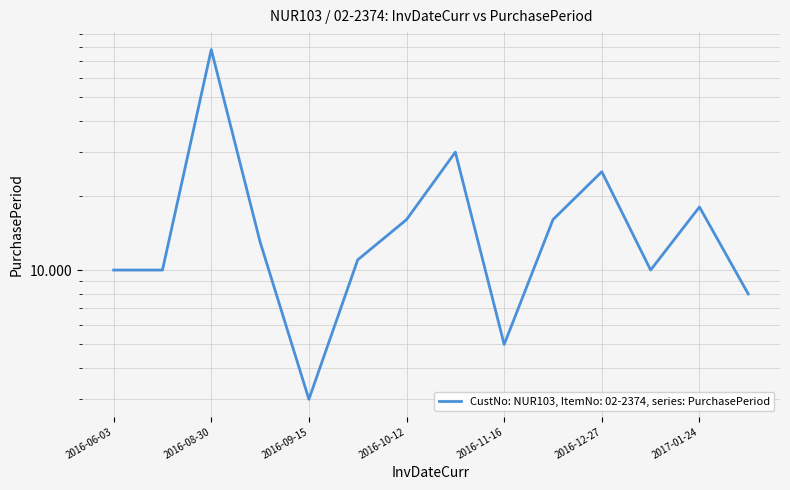

Reading left to right, list all the values displayed in this chart.

2016-06-03=10	2016-06-13=10	2016-08-30=78	2016-09-12=13	2016-09-15=3	2016-09-26=11	2016-10-12=16	2016-11-11=30	2016-11-16=5	2016-12-02=16	2016-12-27=25	2017-01-06=10	2017-01-24=18	2017-02-01=8